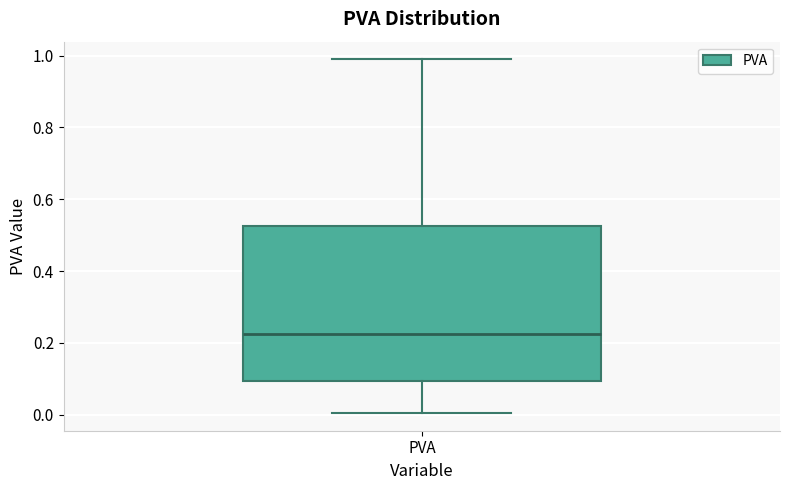

Read this box plot against the y-axis: the position of the median line, the range covered by the box, and the ends of both whiskers. The values are not printed on the chart, so give them approximately, as read against the axis.

median 0.22, box 0.10 to 0.52, whiskers 0.00 to 0.98